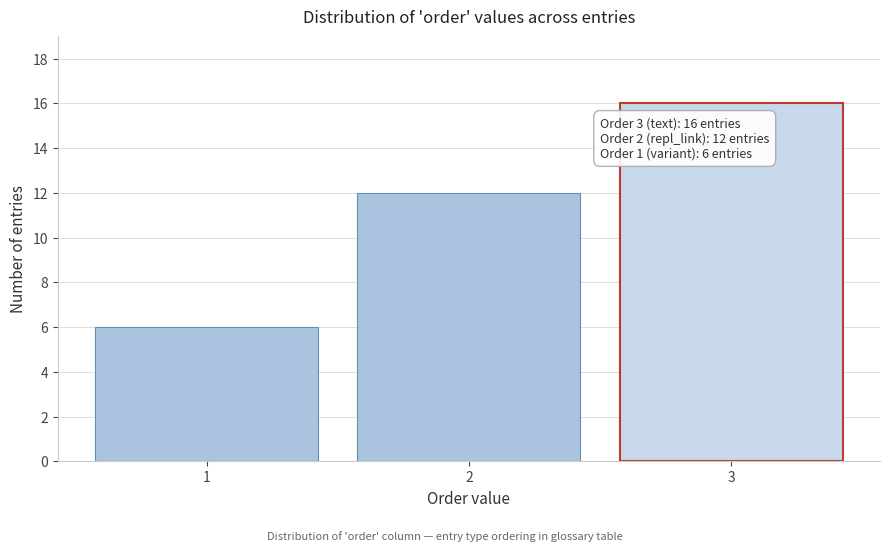

Reading left to right, what are all the values shown in this chart?

1=6	2=12	3=16